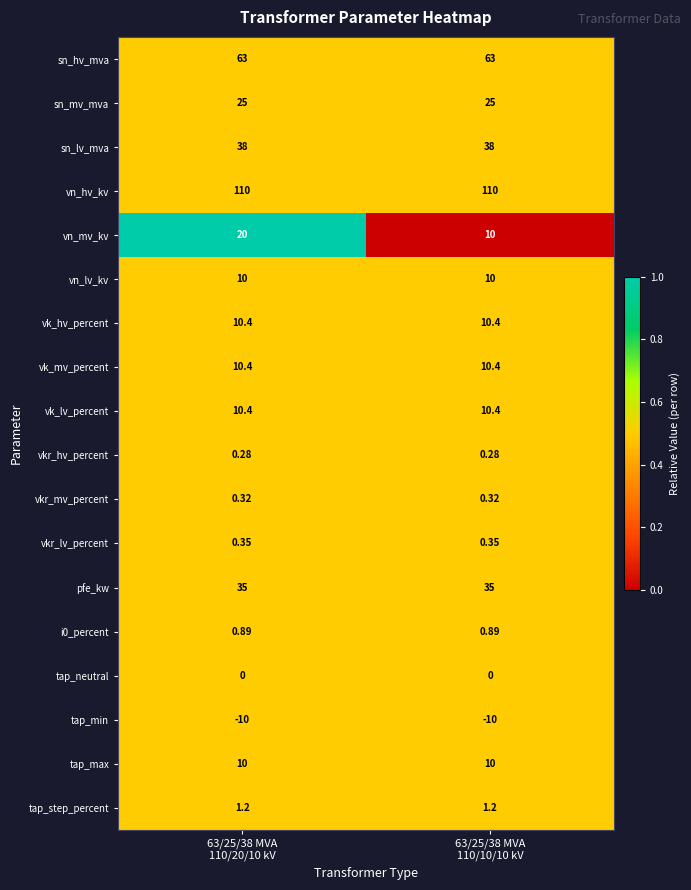

Which series has the largest total across all categories?

vn_hv_kv